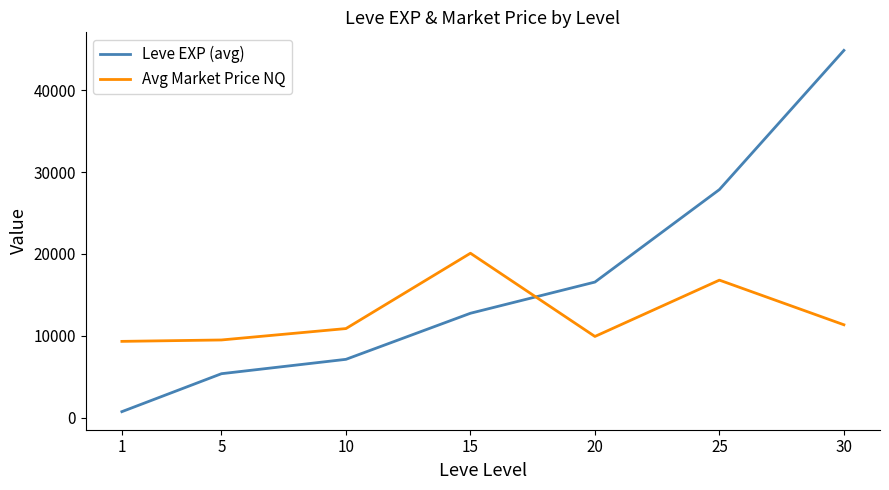

The value of Leve EXP (avg) at 20 is 16572. True or false?

True